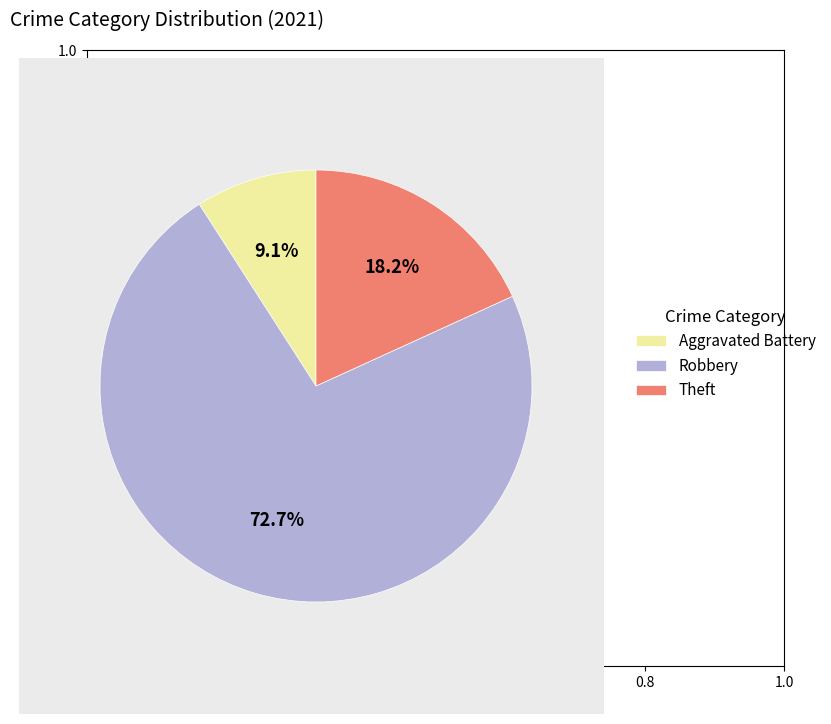

To the nearest percent, what portion does Robbery represent?

73%